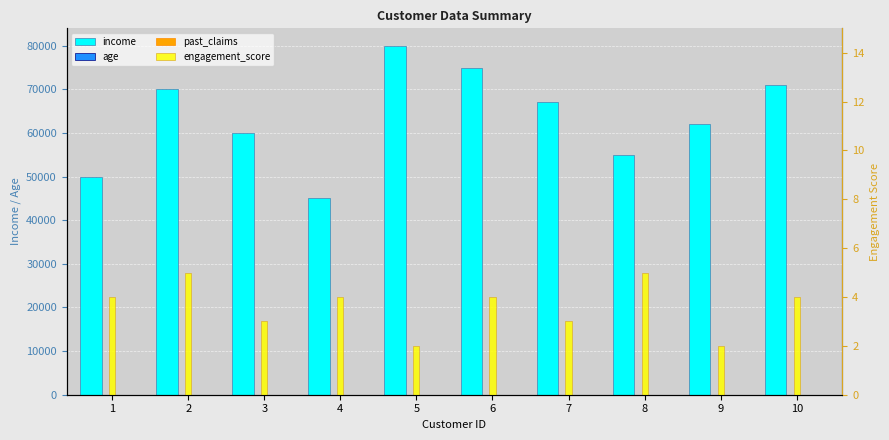

What is the approximate value of income at 7?

67000